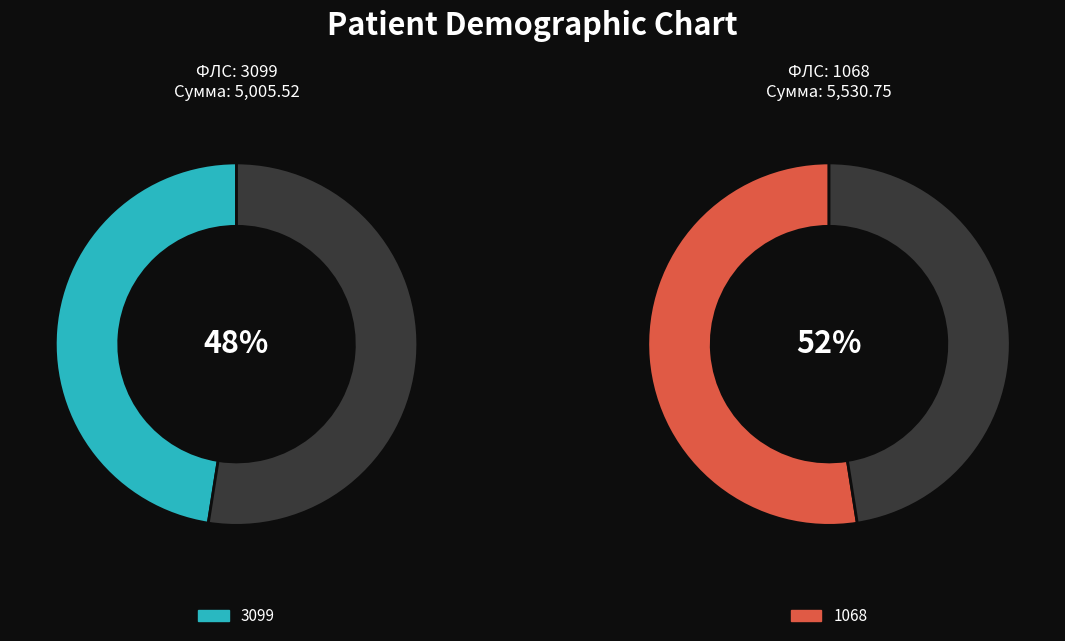

Approximately how many times larger is the value at 1068 compared to 3099?

1.1